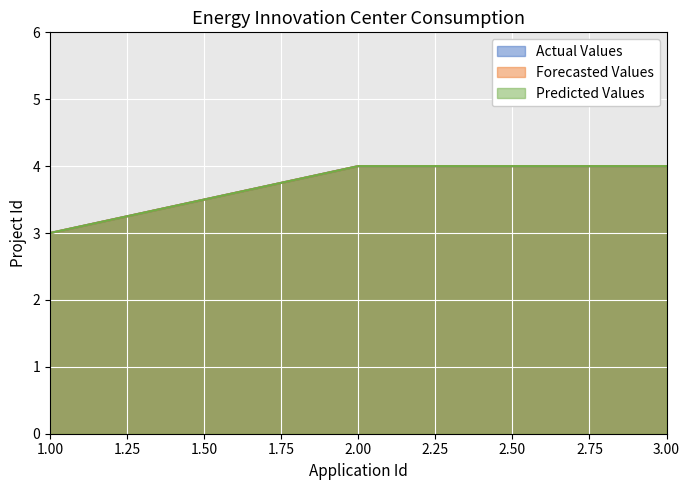

True or false: Actual Values has a value of 4 at 2.

True